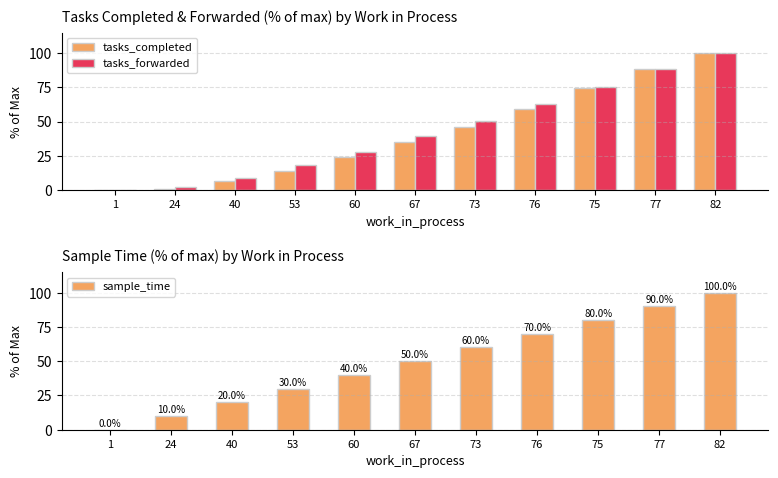

What position from the right is 73?

5